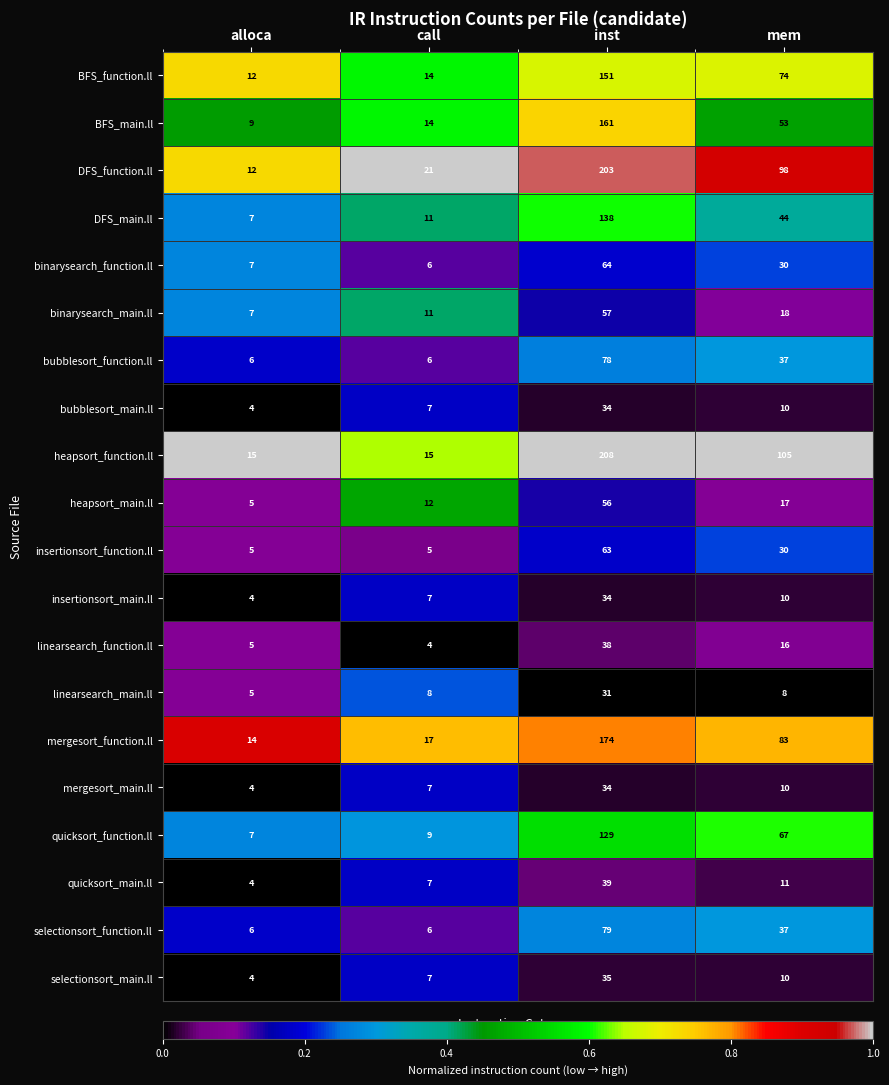

What is the greatest value displayed?

208